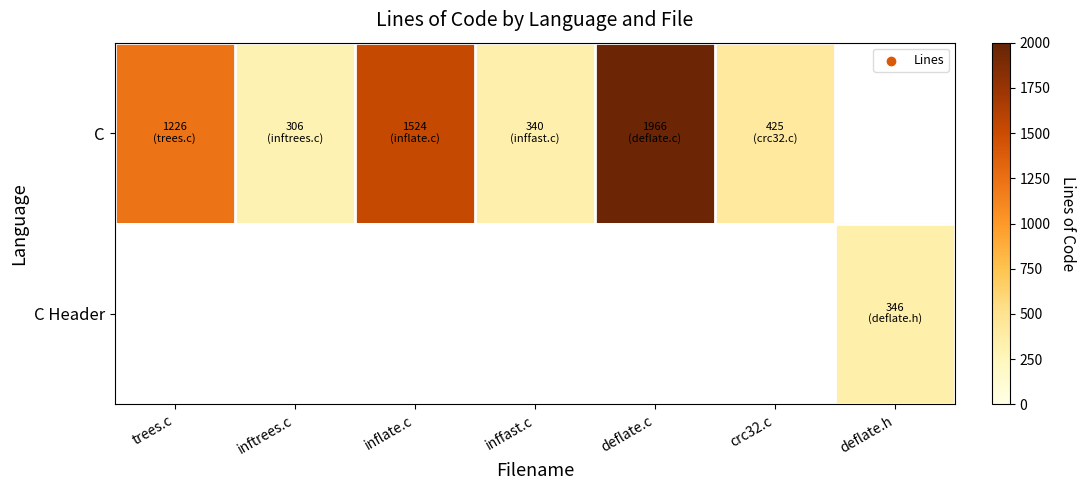

What is the greatest value displayed?

1966.0